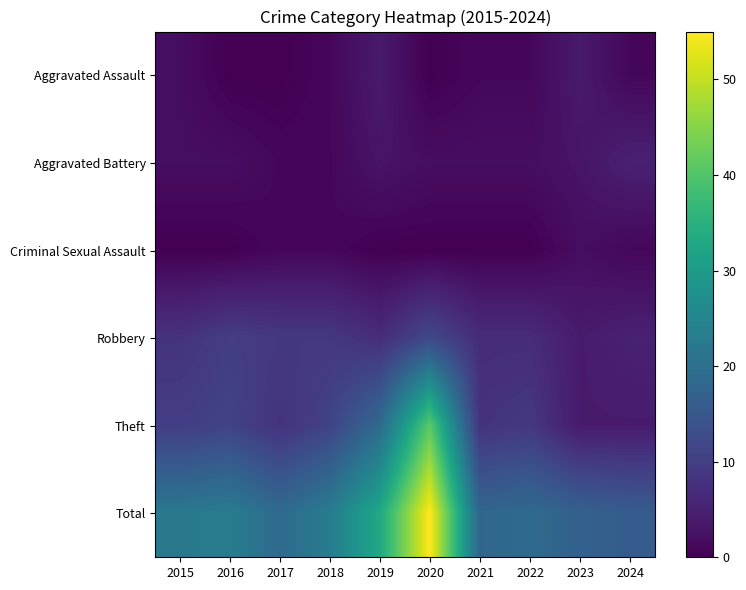

Count the number of categories in the chart.

10